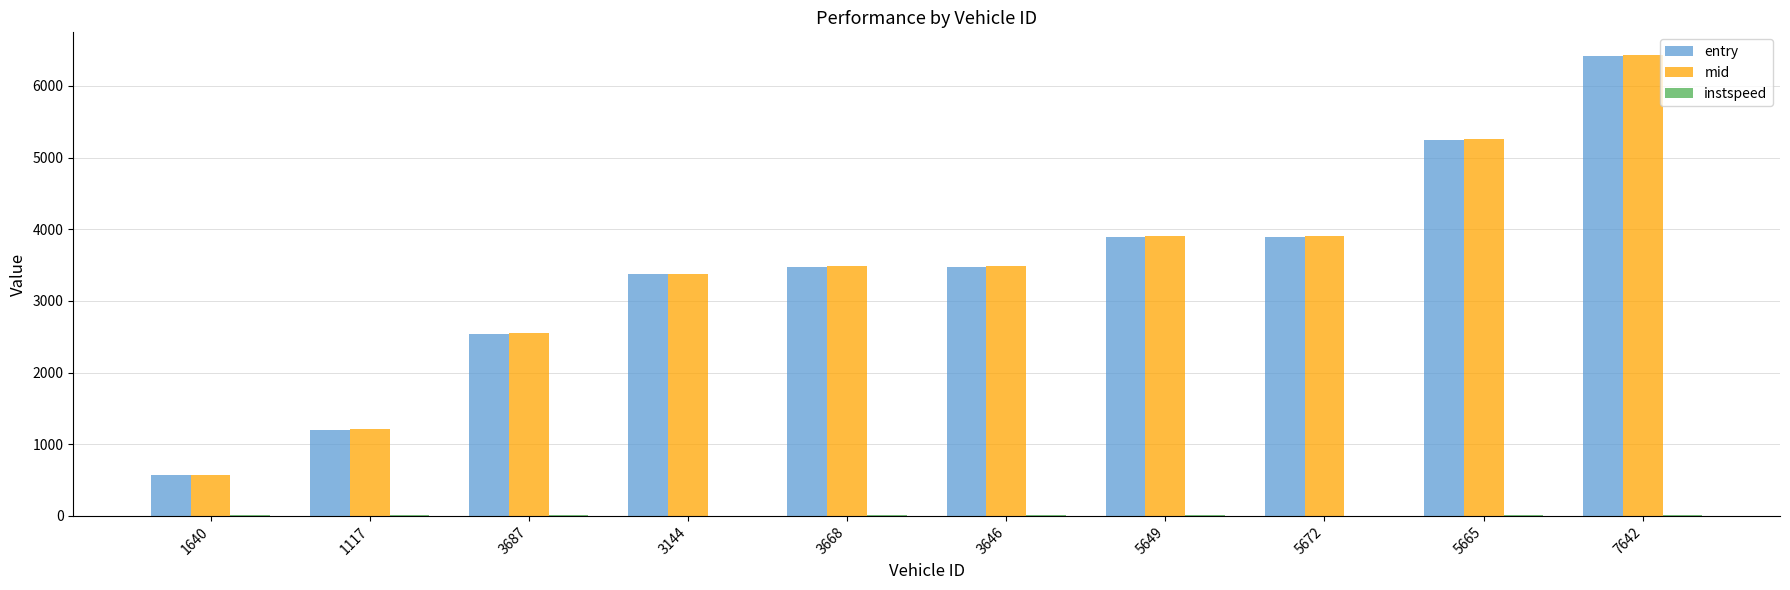

At which category is the sum across all series the highest?

7642